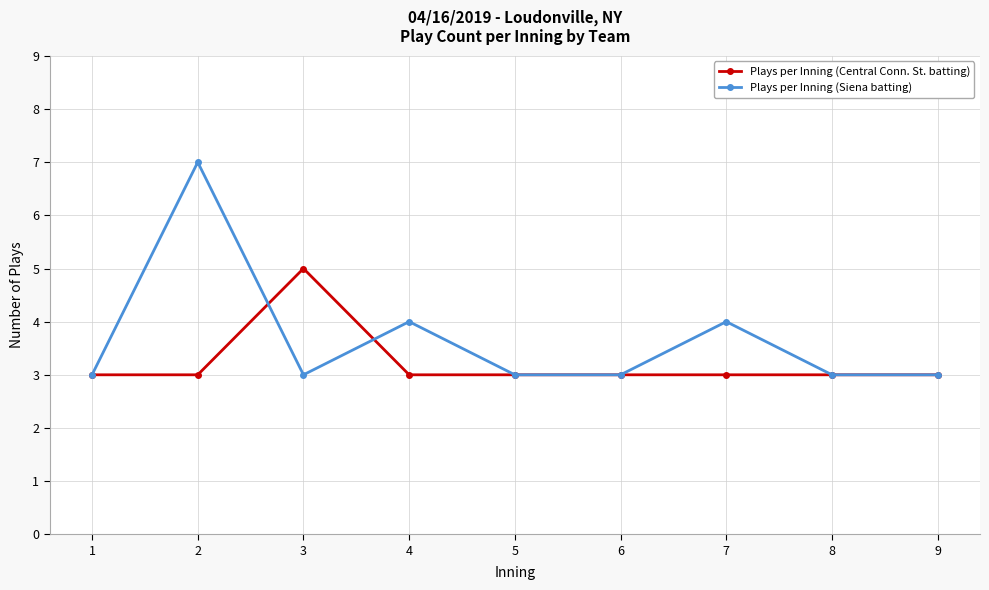

Read the Plays per Inning (Siena batting) value at 6.

3